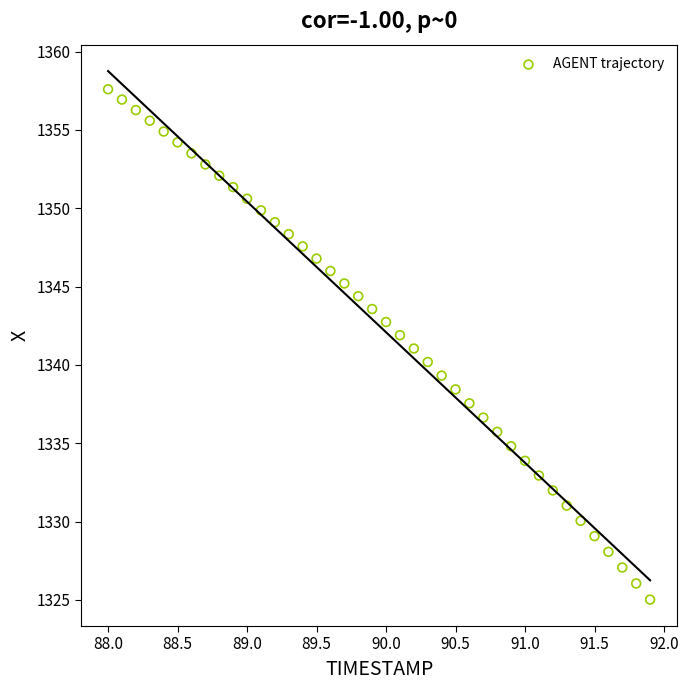

What is the range of X values (max minus min)?

3.9